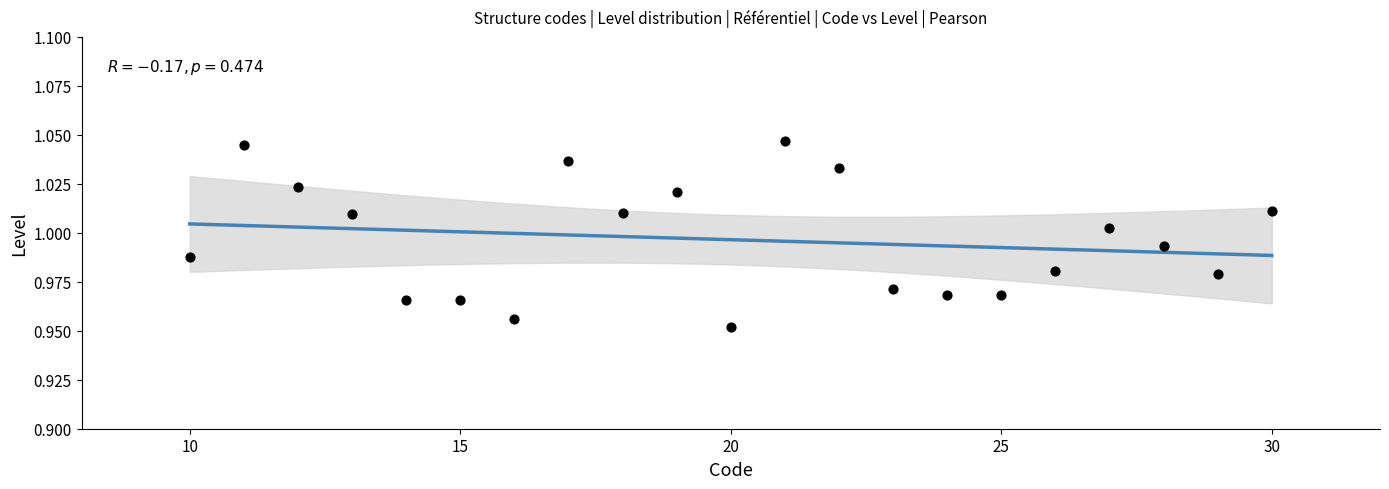

What is the range of X values (max minus min)?

20.0